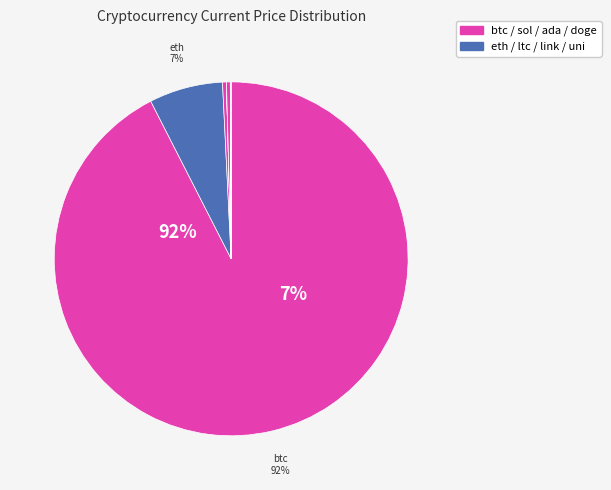

True or false: uni accounts for 0% of the total.

True